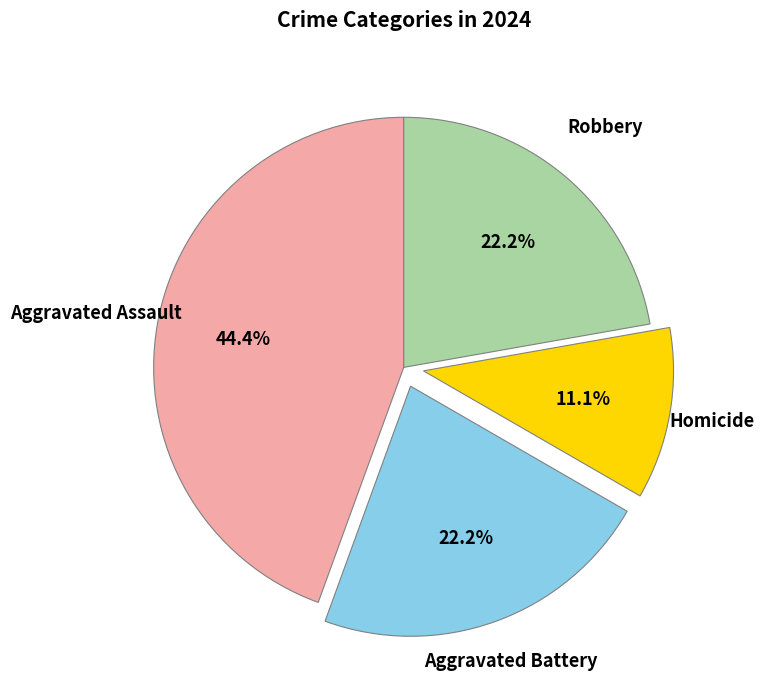

Does any single category account for the majority?

No